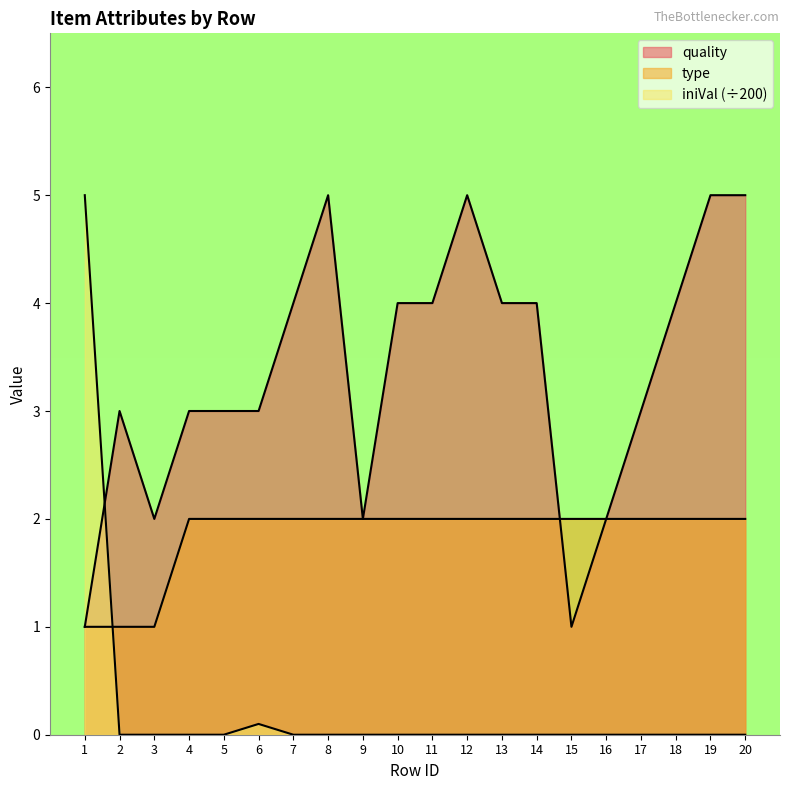

True or false: type and quality intersect in this chart.

True